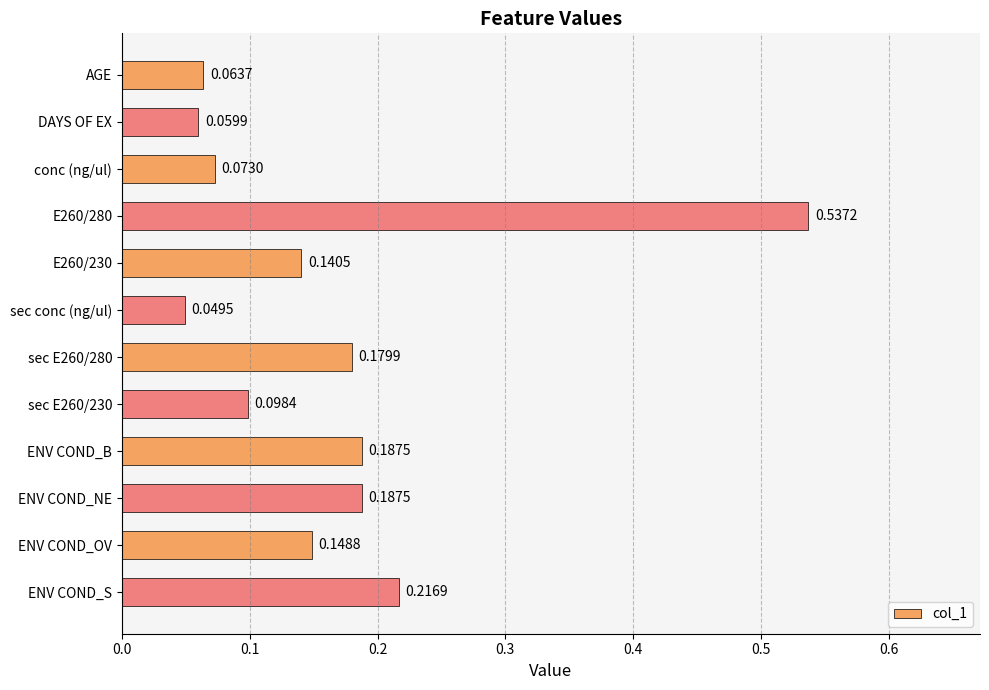

What is the sum of the values at sec E260/280 and sec E260/230?

0.3